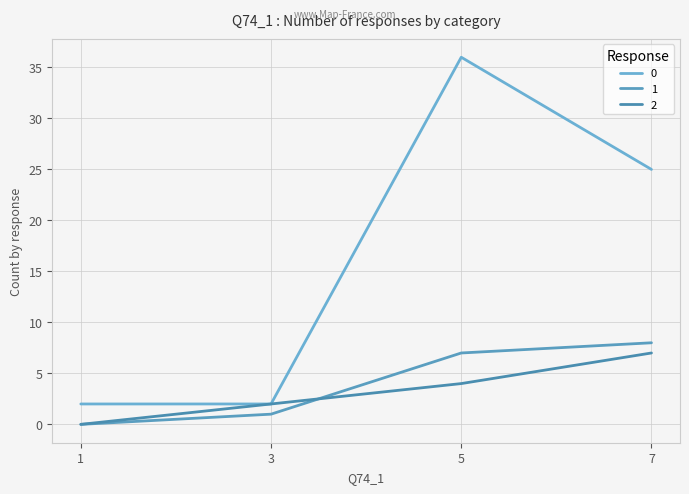

Rank the categories by 1 value from highest to lowest.

7, 5, 3, 1